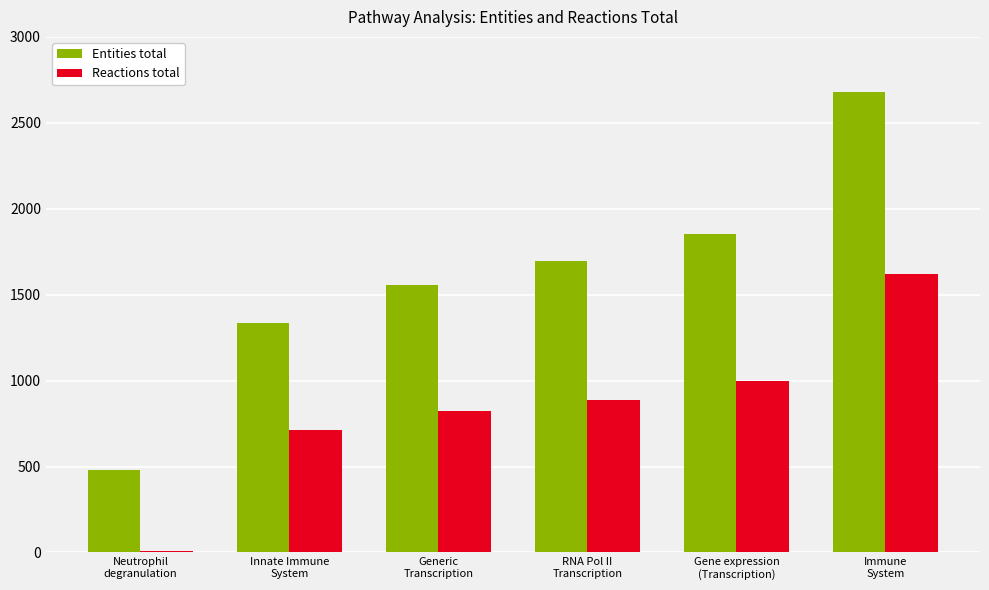

At which label does Reactions total reach its peak?

Immune
System